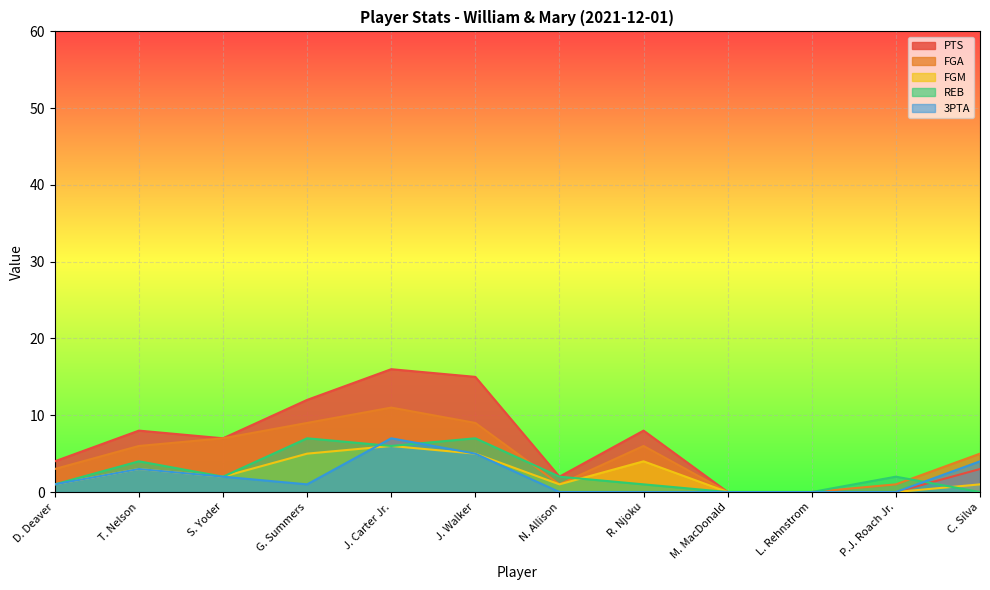

What is the sum of the PTS values at S. Yoder and G. Summers?

19